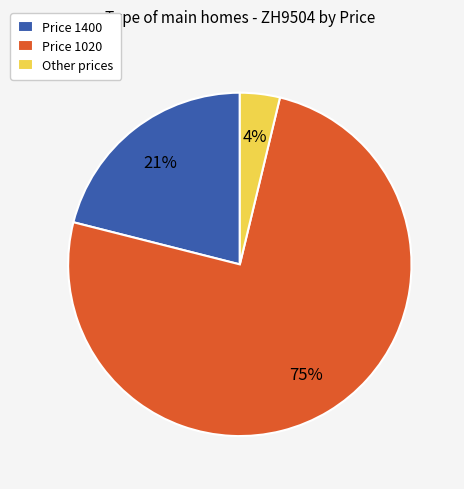

To the nearest percent, what portion does Price 1020 represent?

75%